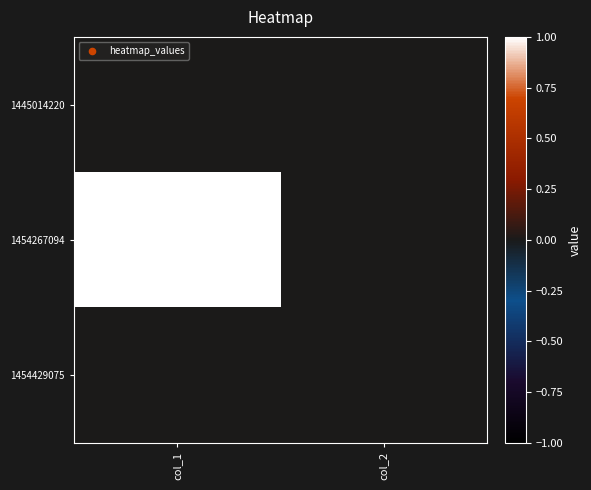

At which category is the sum across all series the highest?

col_1